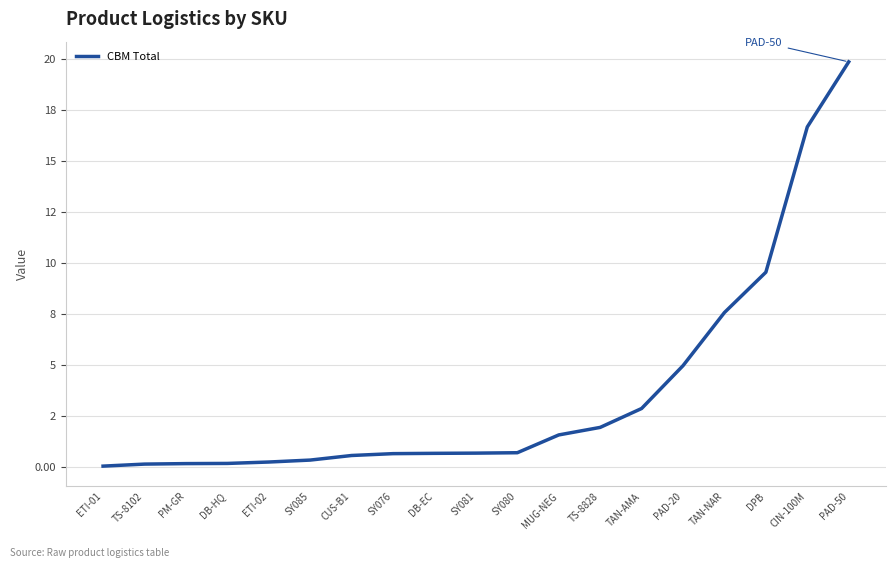

True or false: the data has more than 2 interior local peaks.

False